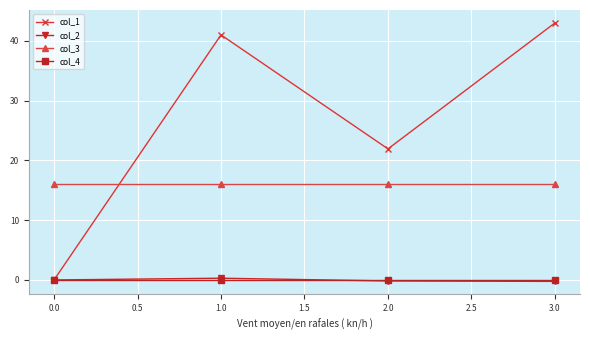

Which label corresponds to the largest value in the chart?

3.0